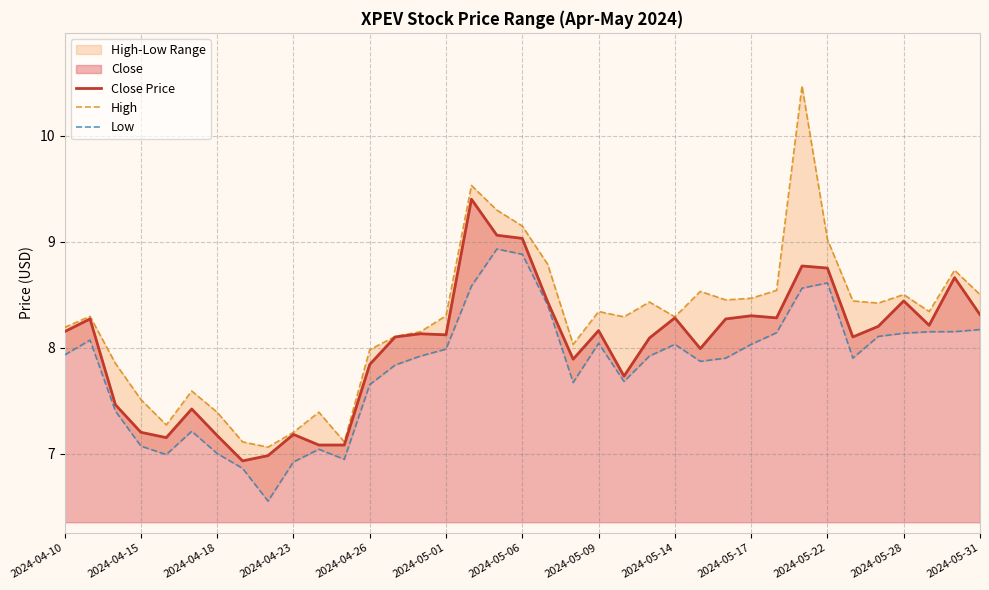

True or false: Low and Close Price cross at least once.

False